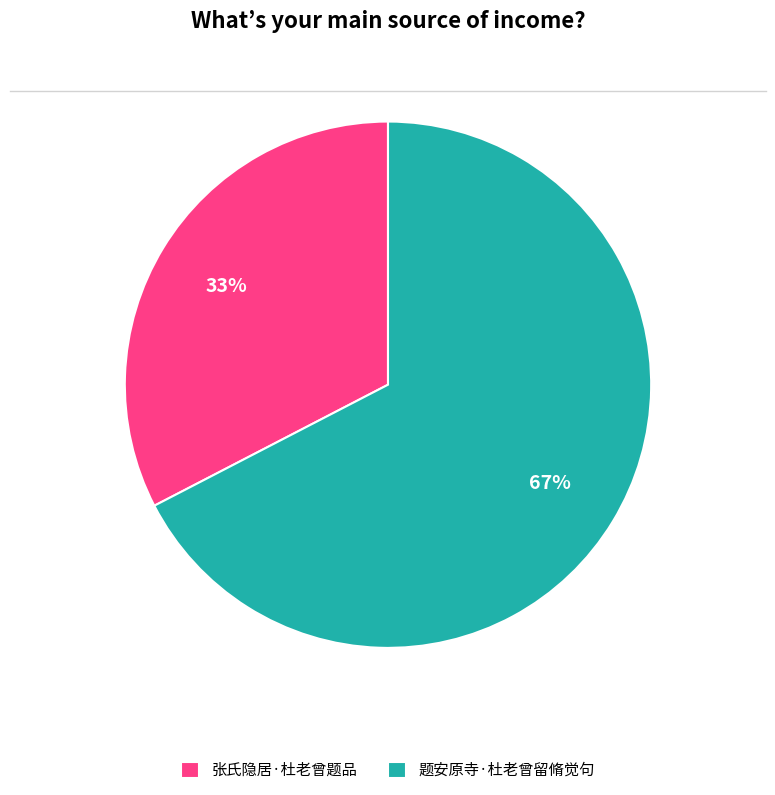

Which category has the biggest portion of the pie?

题安原寺·杜老曾留脩觉句